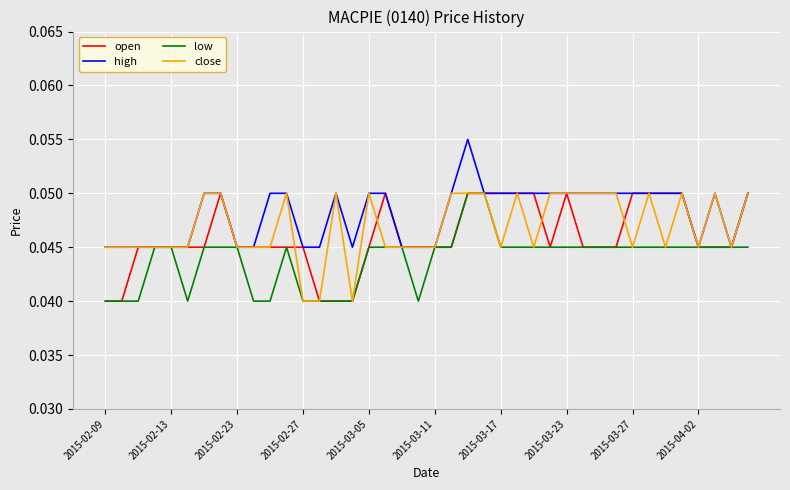

In open, how many points are higher than both neighbors (excluding endpoints)?

3